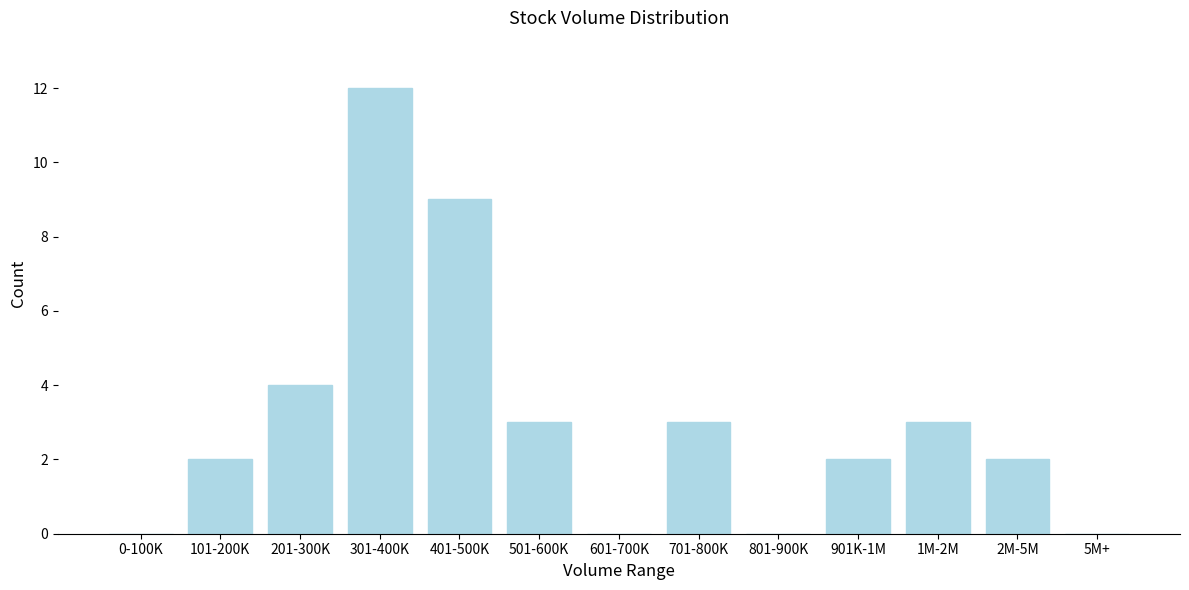

Reading right to left, what are all the values shown in this chart?

5M+=0	2M-5M=2	1M-2M=3	901K-1M=2	801-900K=0	701-800K=3	601-700K=0	501-600K=3	401-500K=9	301-400K=12	201-300K=4	101-200K=2	0-100K=0